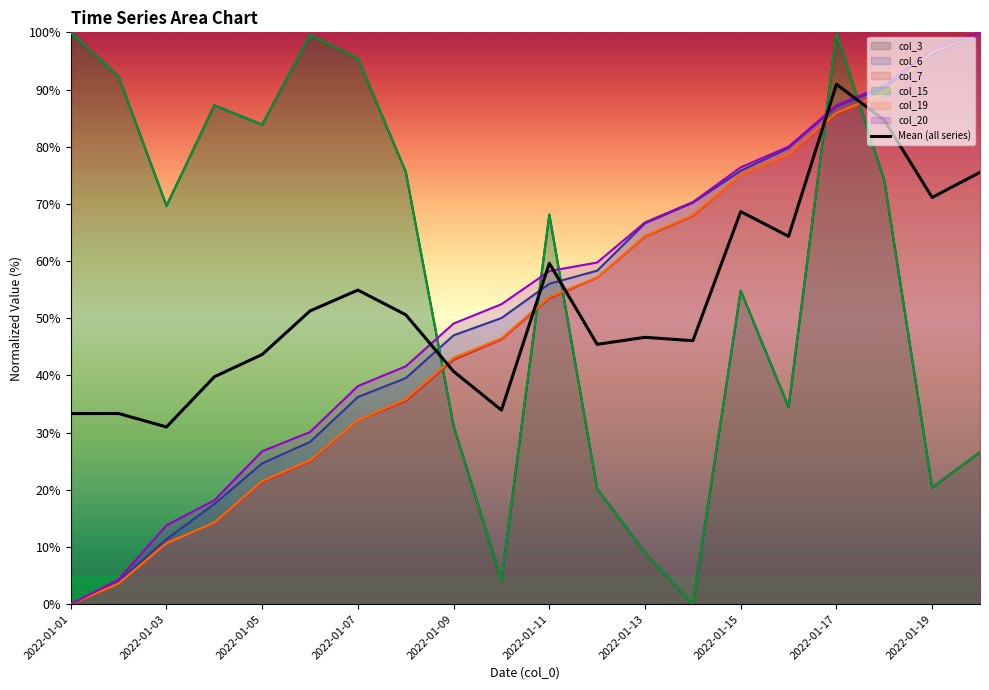

Reading left to right, what are all the values shown in this chart?

33.3	33.3	31.0	39.8	43.7	51.3	54.9	50.6	40.7	33.9	59.6	45.4	46.7	46.1	68.7	64.3	90.9	84.7	71.1	75.5